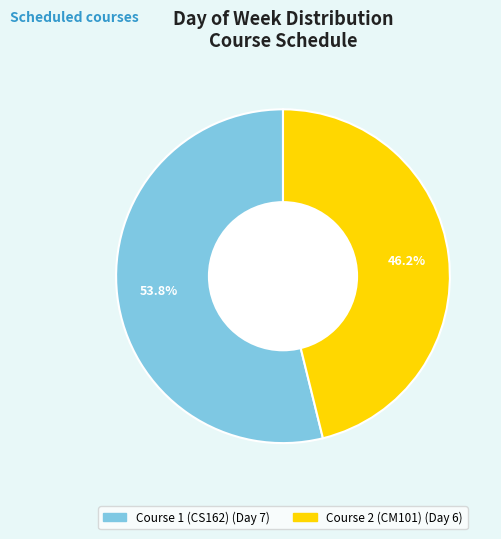

Is it true that Course 1 (CS162) is 59% of the pie?

False